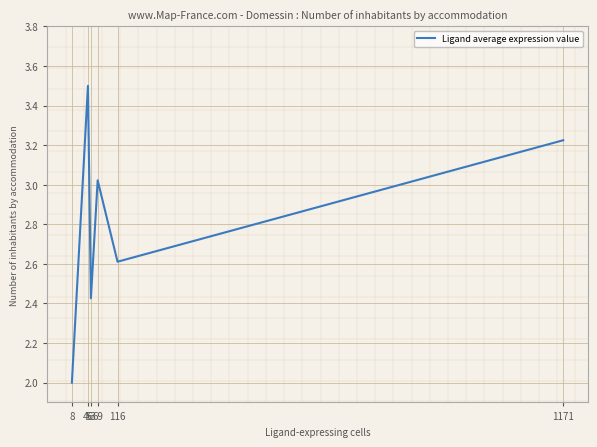

List the labels in order of value, largest first.

46, 1171, 69, 116, 53, 8